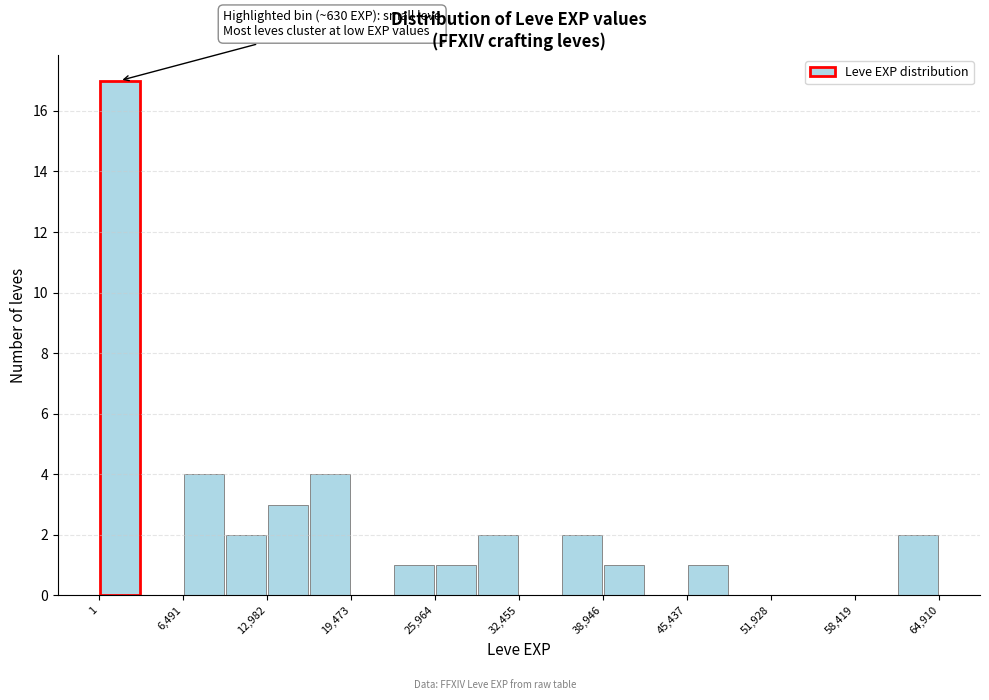

Around what value on the x-axis is the tallest bar? Give the approximate position of its centre, as read against the axis.

2000